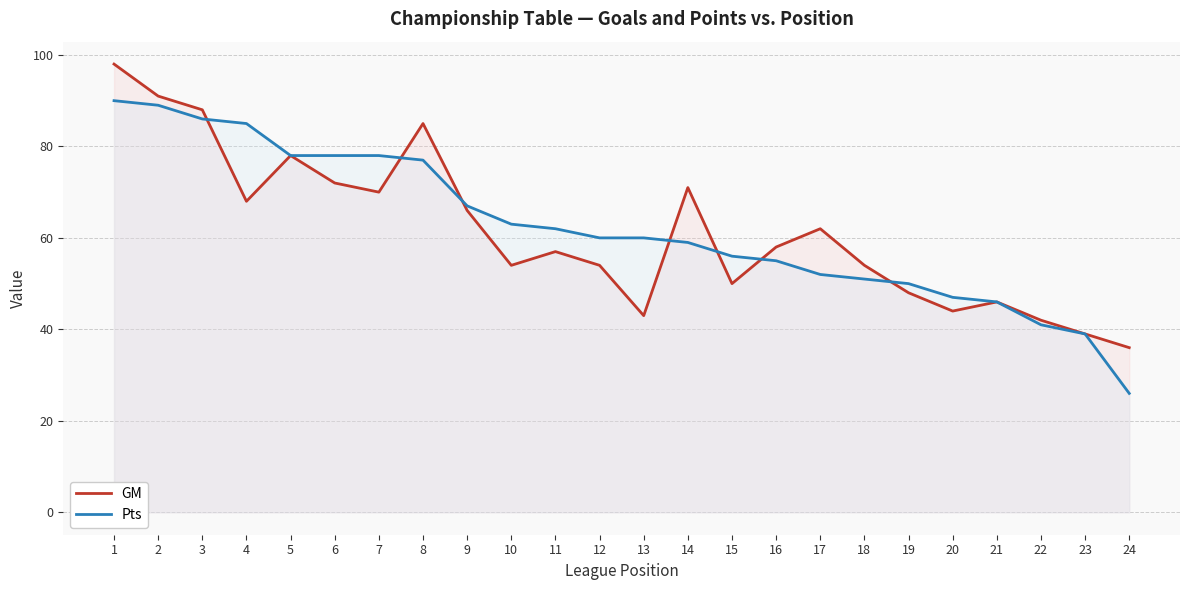

How many lines are shown in the chart?

2